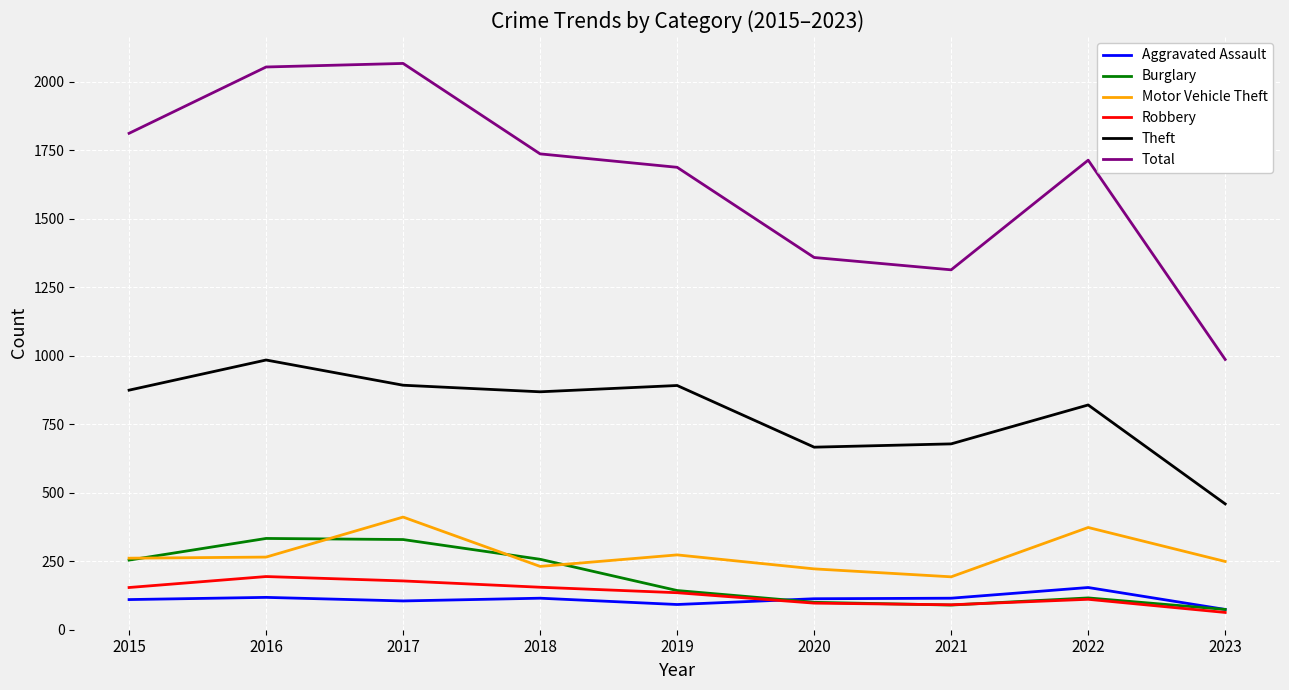

What are all the series names shown in the legend?

Aggravated Assault, Burglary, Motor Vehicle Theft, Robbery, Theft, Total